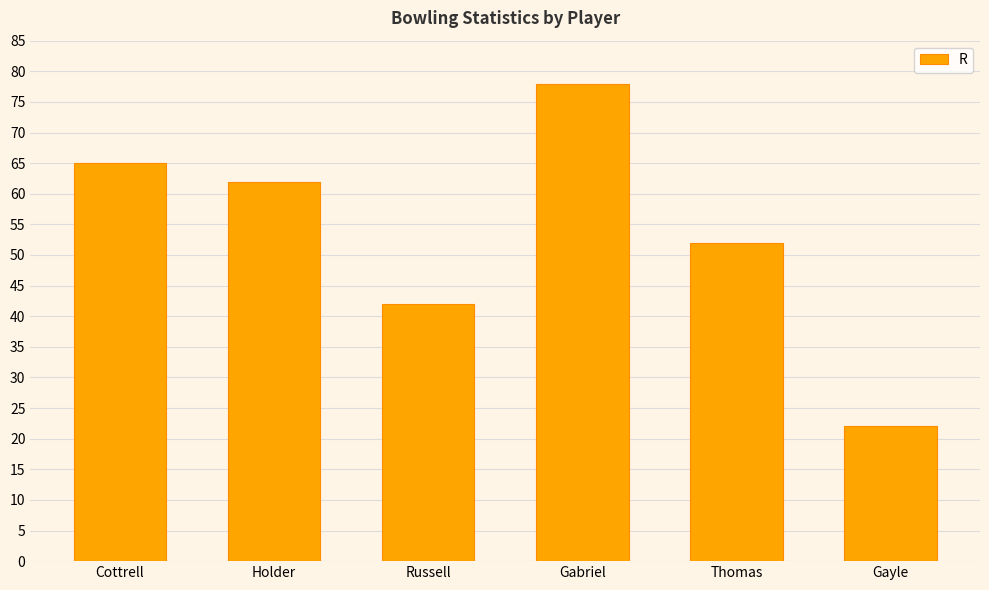

Reading right to left, transcribe all the data shown in this chart.

22	52	78	42	62	65